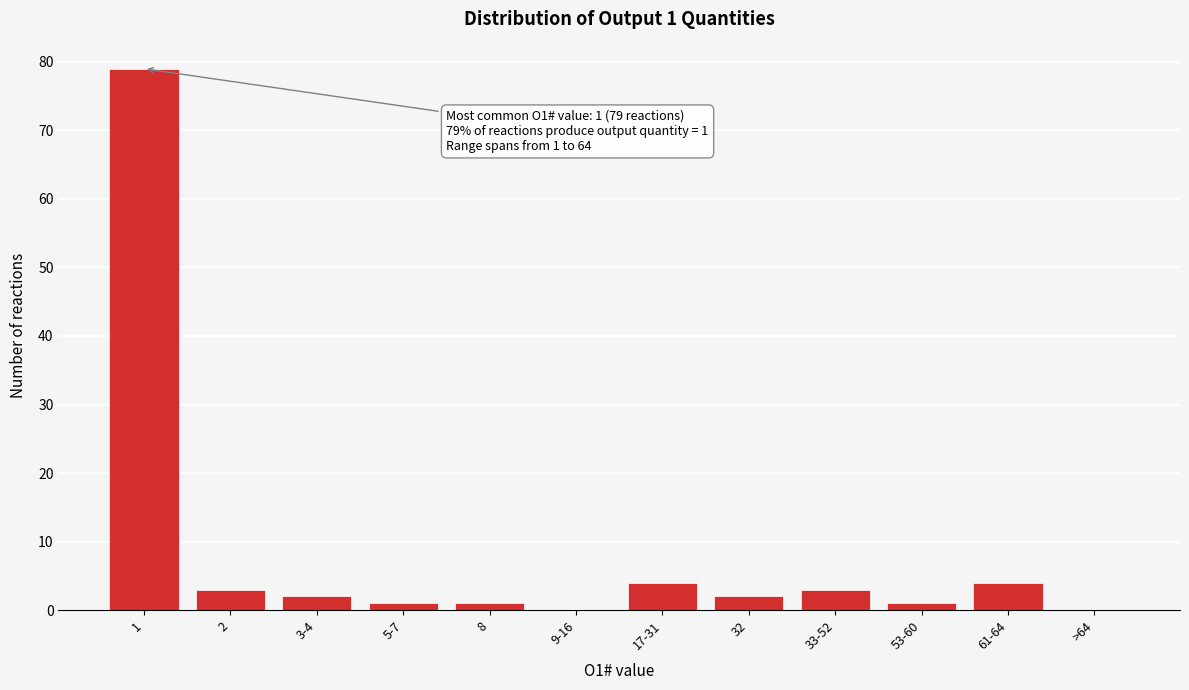

Reading left to right, list all the values displayed in this chart.

1=79	2=3	3-4=2	5-7=1	8=1	9-16=0	17-31=4	32=2	33-52=3	53-60=1	61-64=4	>64=0